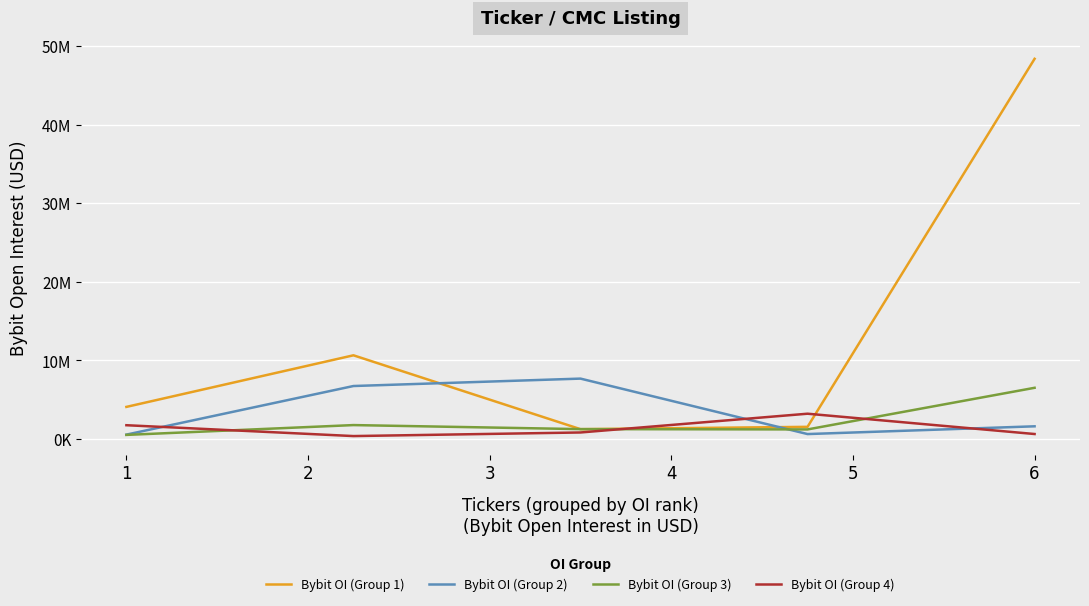

Where does the Bybit OI (Group 1) series first go above 4074054?

2